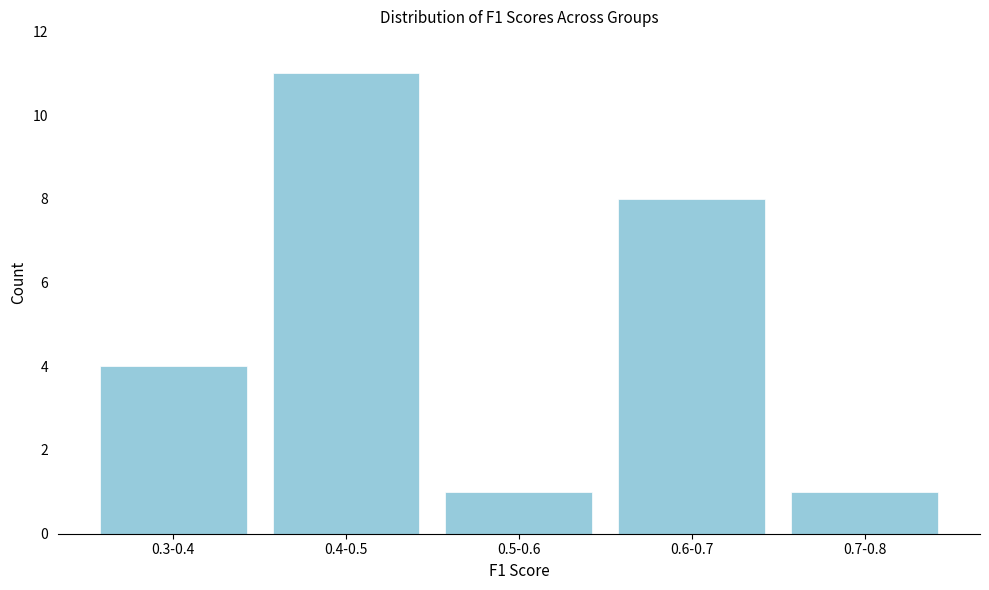

Reading left to right, what are all the values shown in this chart?

0.3-0.4=4	0.4-0.5=11	0.5-0.6=1	0.6-0.7=8	0.7-0.8=1